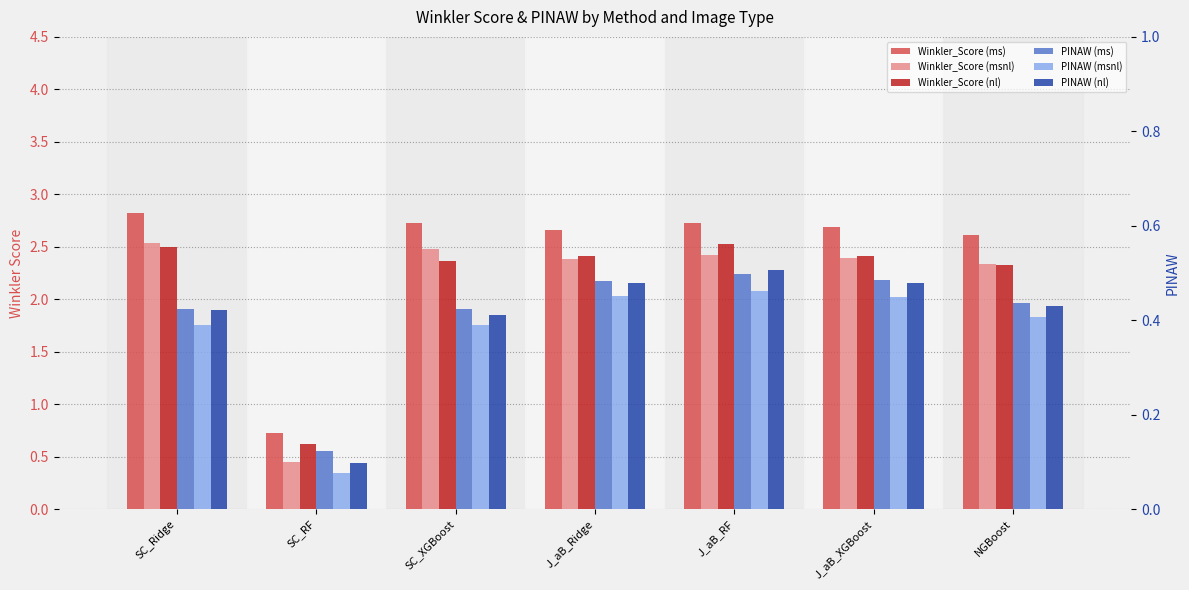

At which label is PINAW (msnl) closest to 0?

SC_RF